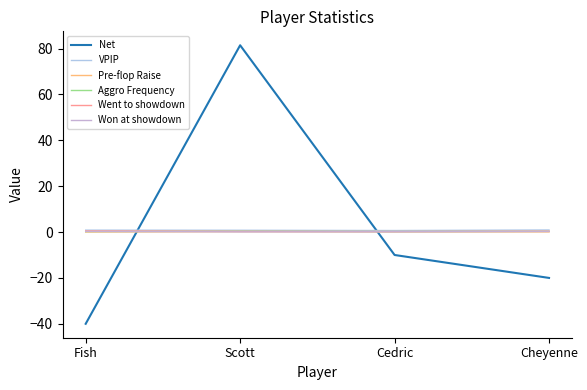

Reading left to right, extract all data points from this chart.

Net: Fish=-40.0	Scott=81.4	Cedric=-10.0	Cheyenne=-20.0
VPIP: Fish=0.8	Scott=0.8	Cedric=0.7	Cheyenne=0.9
Pre-flop Raise: Fish=0.0	Scott=0.1	Cedric=0.1	Cheyenne=0.1
Aggro Frequency: Fish=0.2	Scott=0.4	Cedric=0.2	Cheyenne=0.3
Went to showdown: Fish=0.5	Scott=0.3	Cedric=0.2	Cheyenne=0.3
Won at showdown: Fish=0.3	Scott=0.1	Cedric=0.1	Cheyenne=0.2